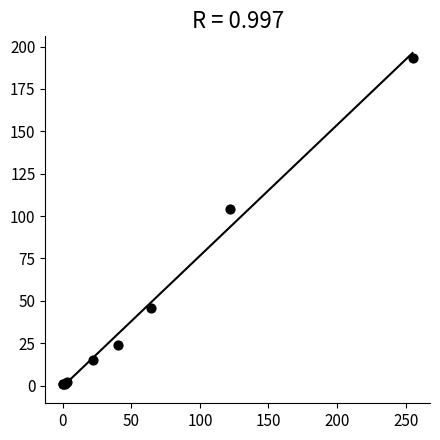

What Y value in the scatter plot is closest to 97?

104